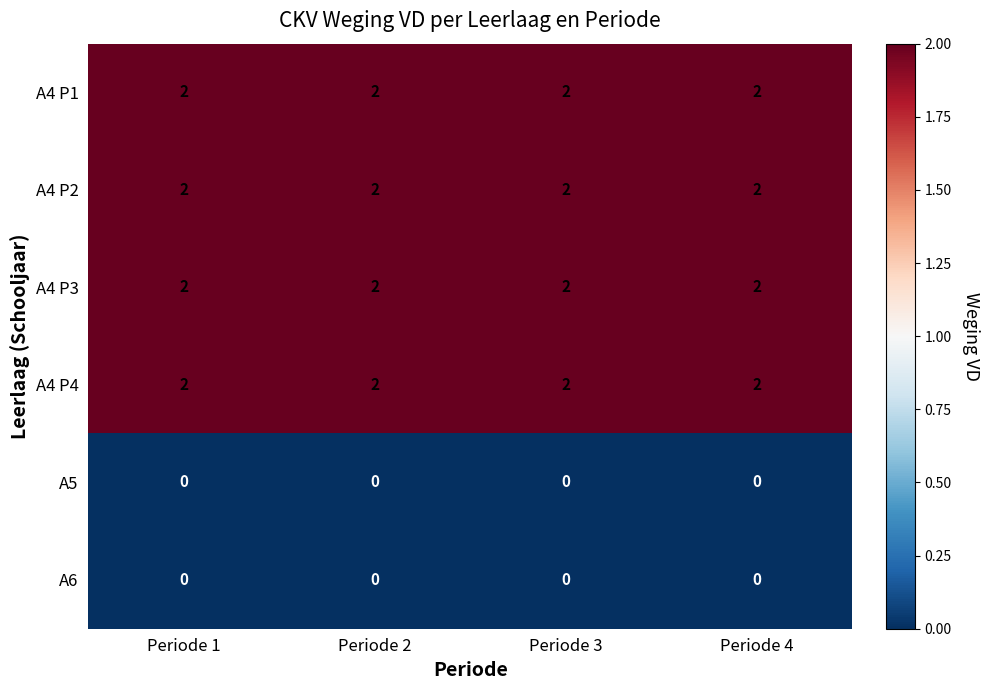

The value of A4 P4 at Periode 2 is 2. True or false?

True